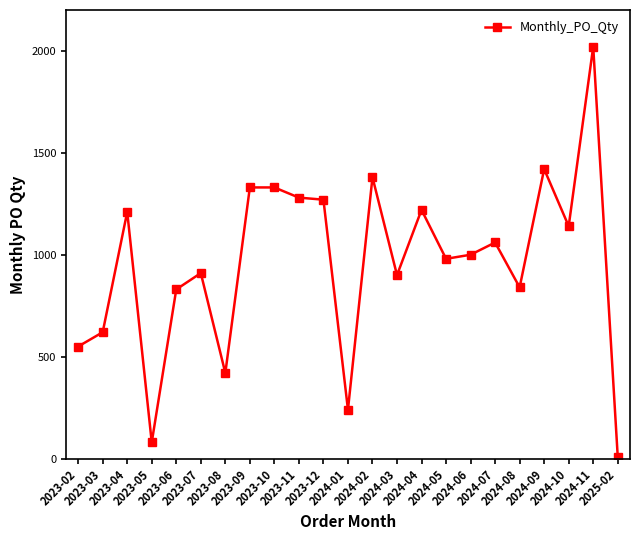

What is the difference between the maximum and minimum values?

2010